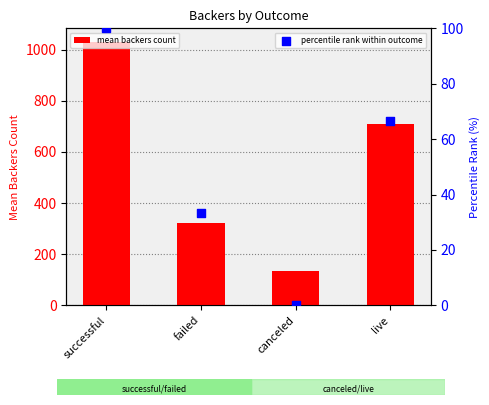

Which series has the largest total across all categories?

mean backers count